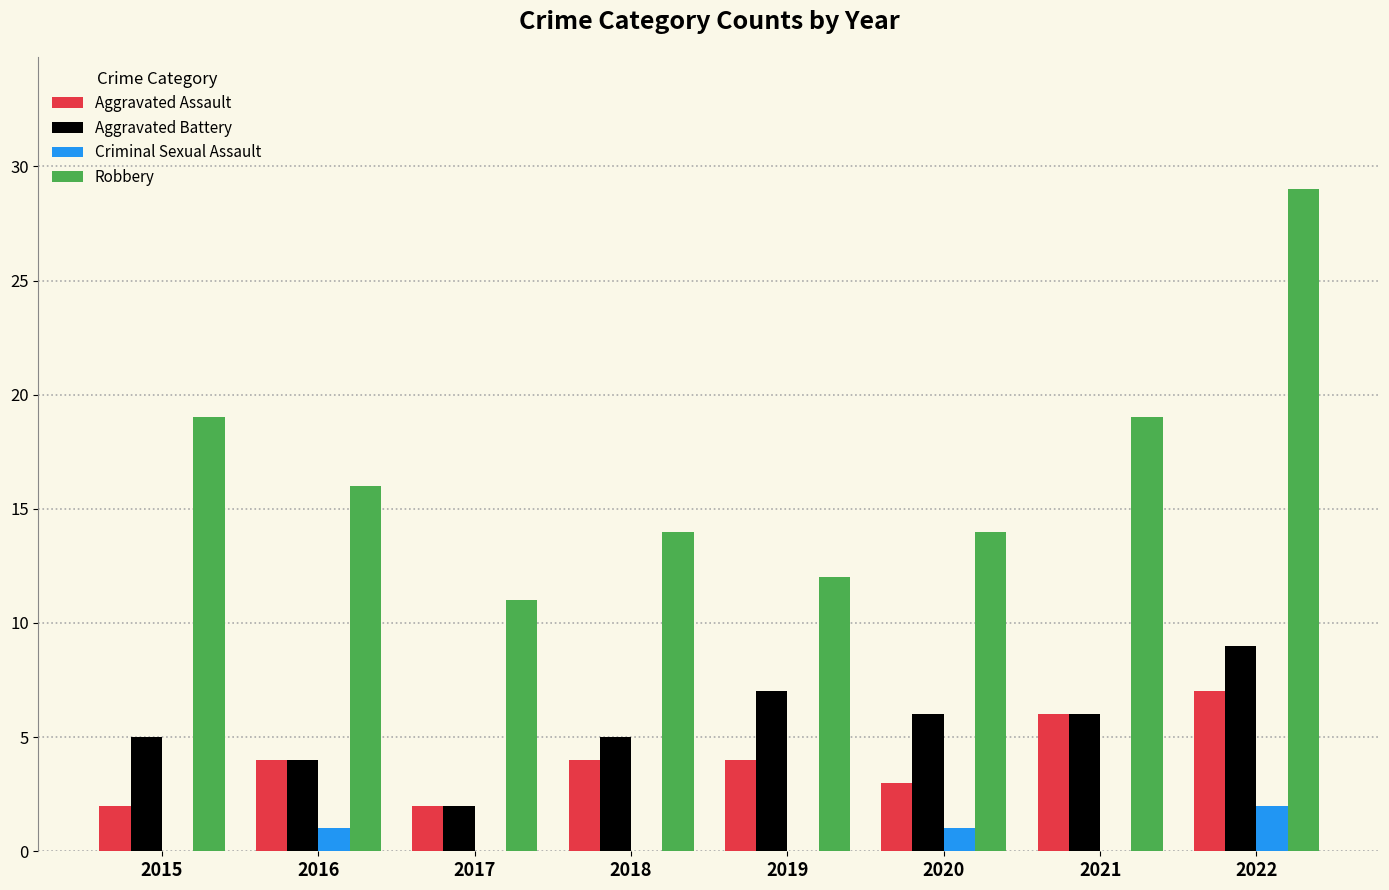

What is the maximum value shown in the chart?

29